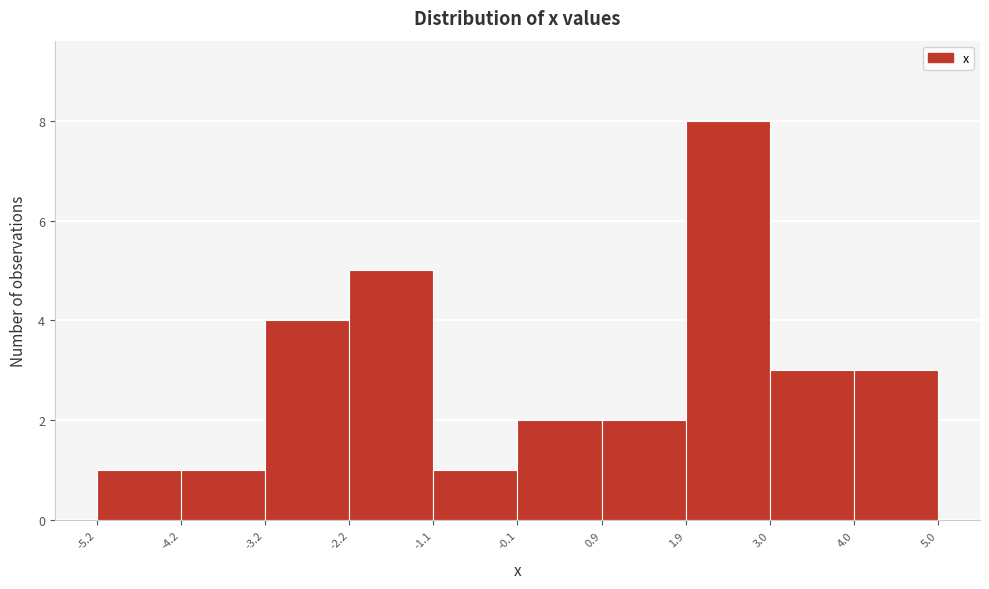

Reading left to right, list every bar in this chart as the range it spans on the x-axis followed by its height. The values are not printed on the chart, so give them approximately, as read against the axis.

-5.2 to -4.2: 1
-4.2 to -3.2: 1
-3.2 to -2.2: 4
-2.2 to -1.1: 5
-1.1 to -0.1: 1
-0.1 to 0.9: 2
0.9 to 1.9: 2
1.9 to 3.0: 8
3.0 to 4.0: 3
4.0 to 5.0: 3